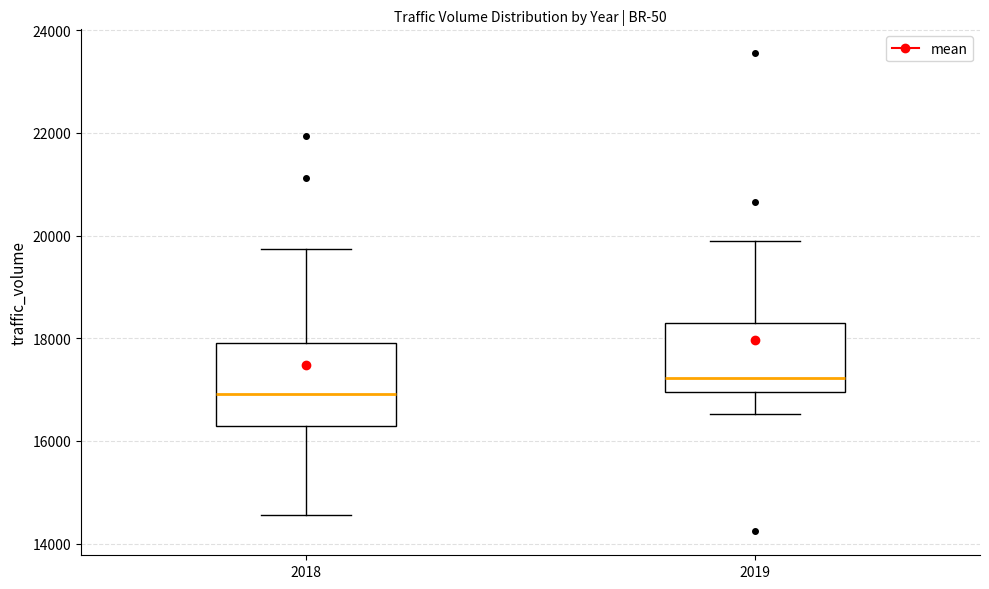

Reading left to right, transcribe this box plot: for each box, give where its median line is, the range the box spans, and where its two whiskers end, as read against the y-axis. The values are not printed on the chart, so give them approximately, as read against the axis.

2018: median 17000, box 16200 to 17800, whiskers 14600 to 19800
2019: median 17200, box 17000 to 18400, whiskers 16600 to 19800